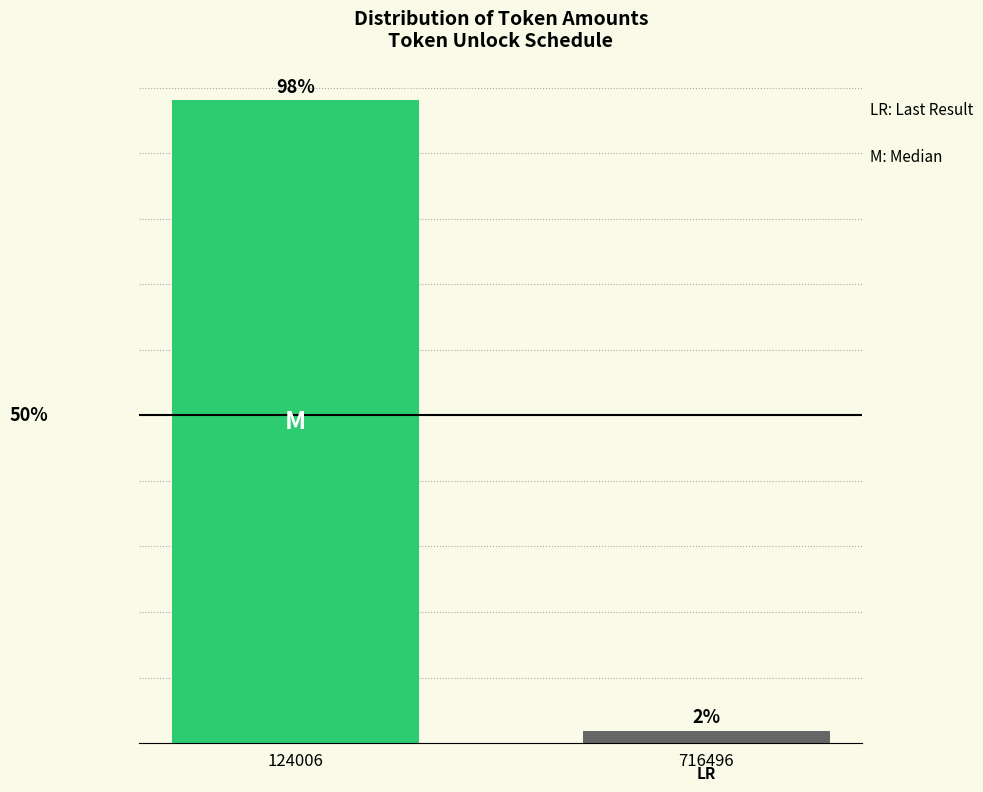

Does the chart contain any negative values?

No